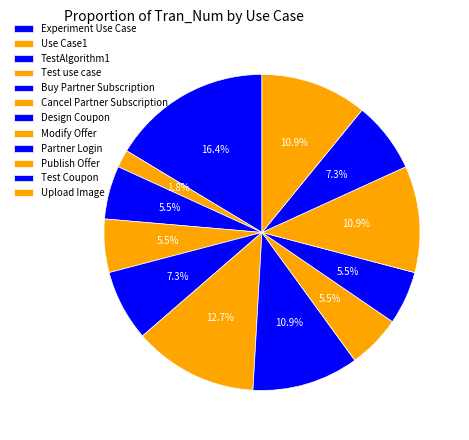

To the nearest percent, what is the difference between the largest and smallest slice percentages?

15%